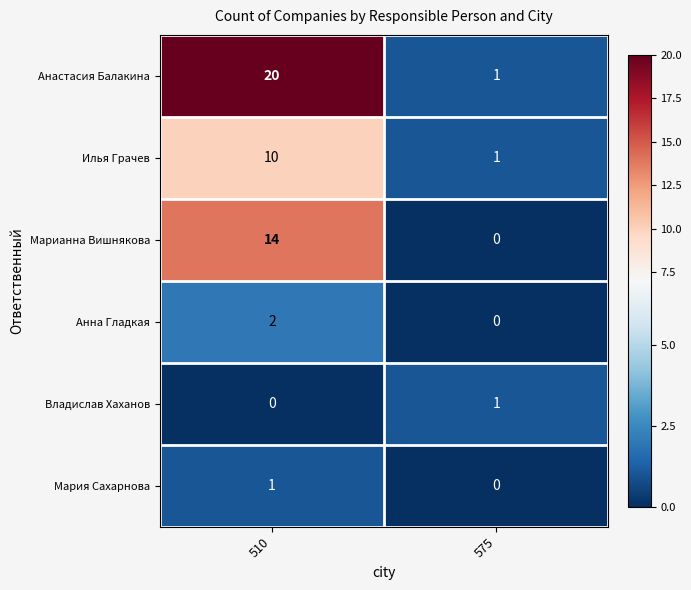

At which category is the sum across all series the highest?

510